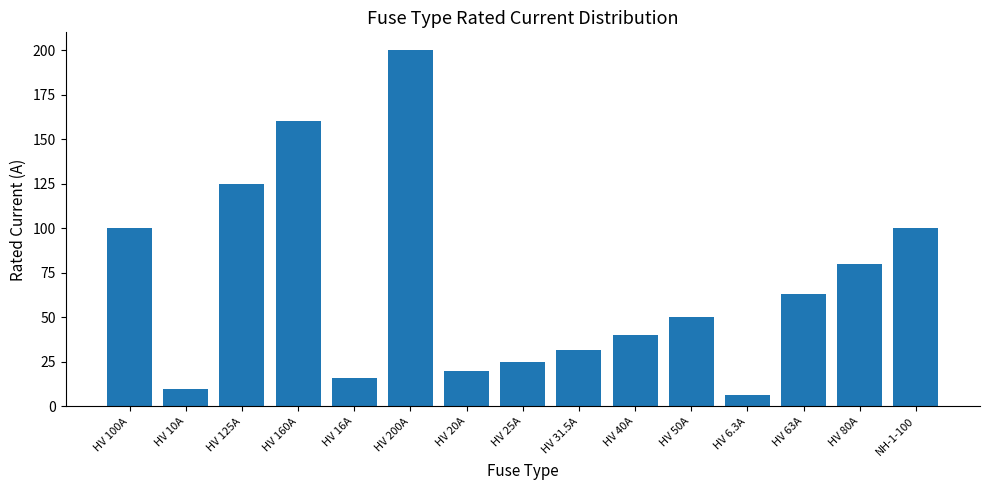

Count the number of categories in the chart.

15